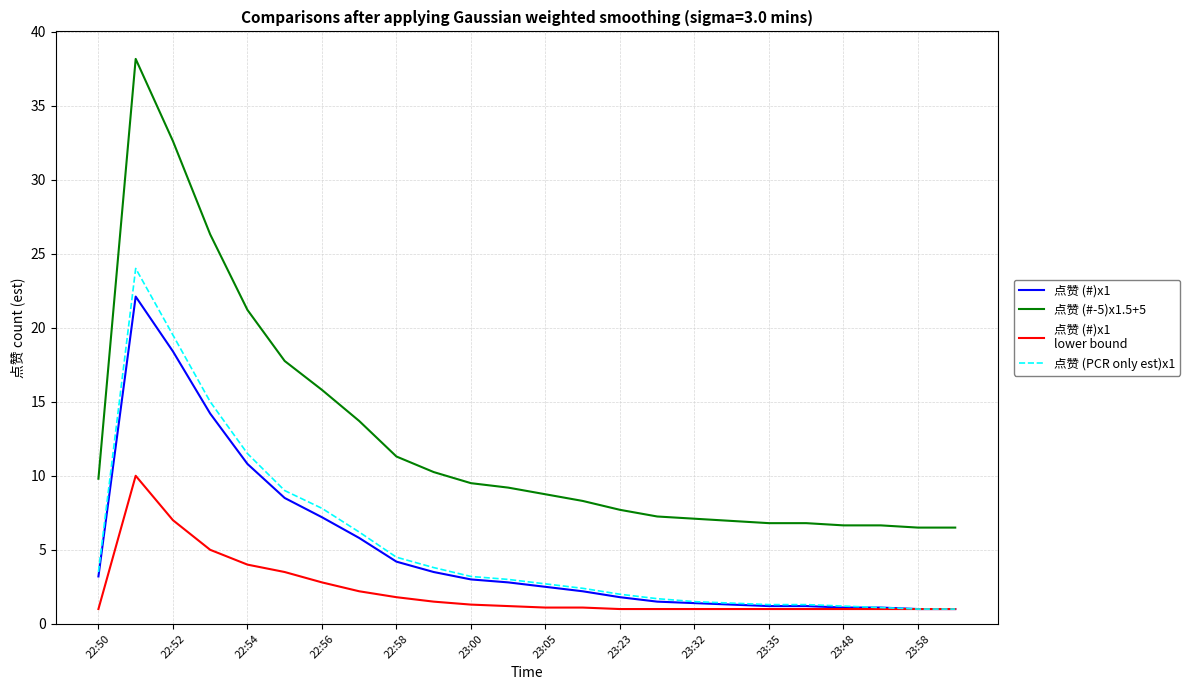

What is the greatest value displayed?

38.2